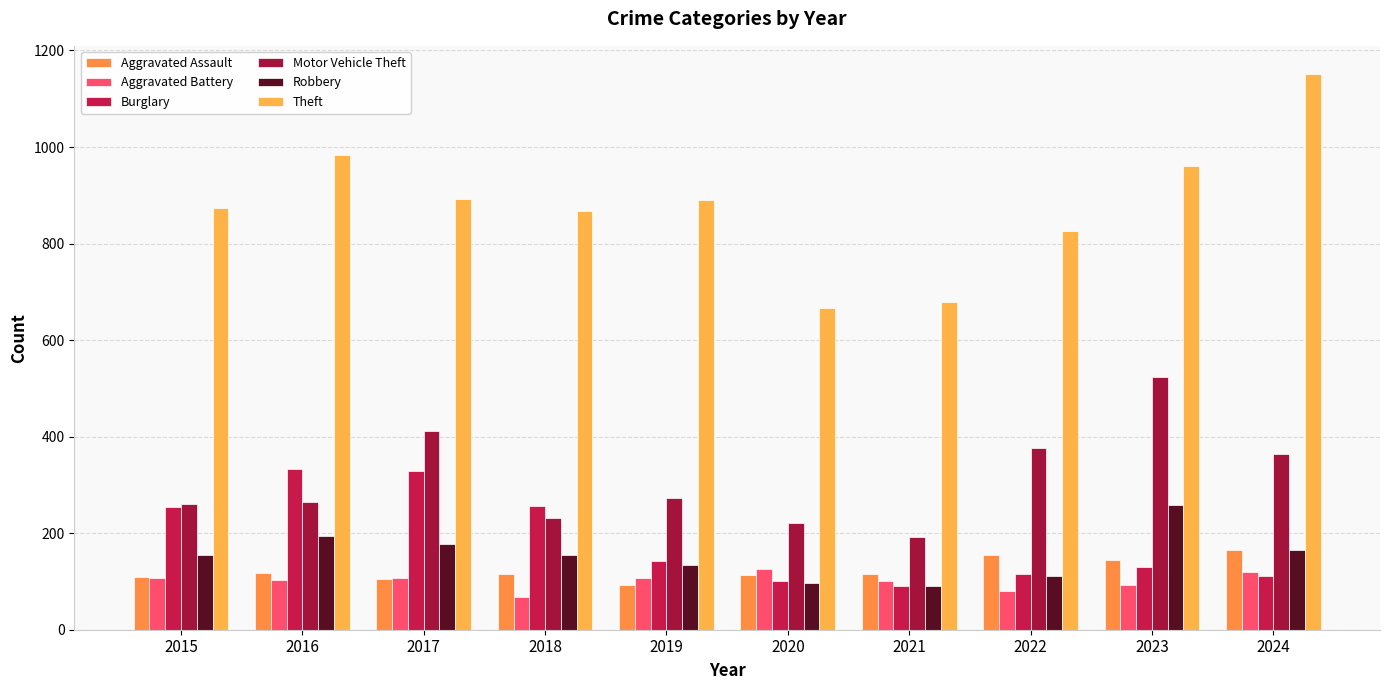

How many bars are there in each group?

6